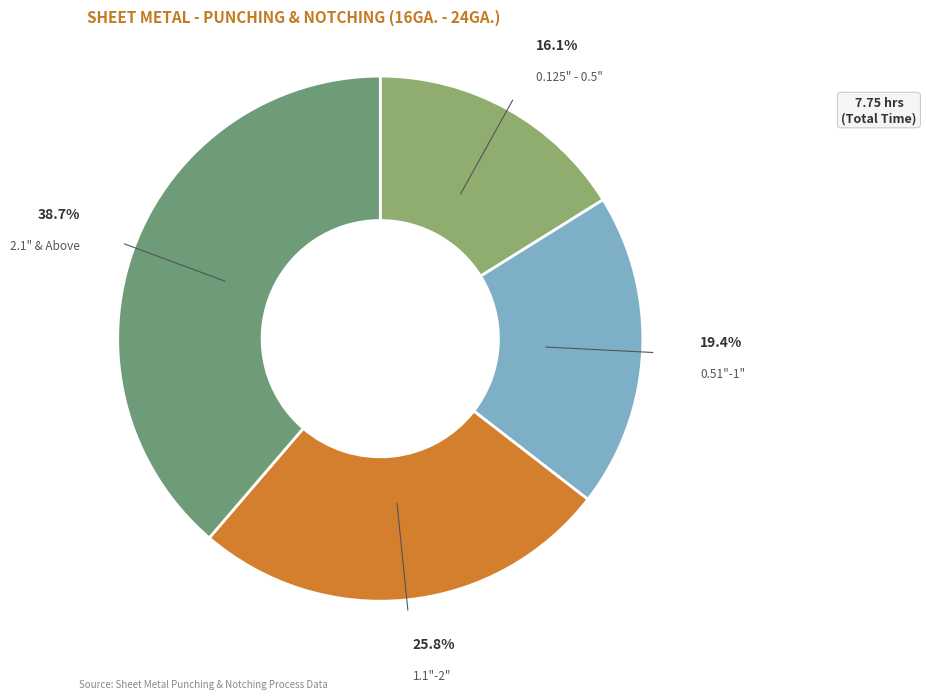

What is the smallest slice in the pie chart?

0.125" - 0.5"